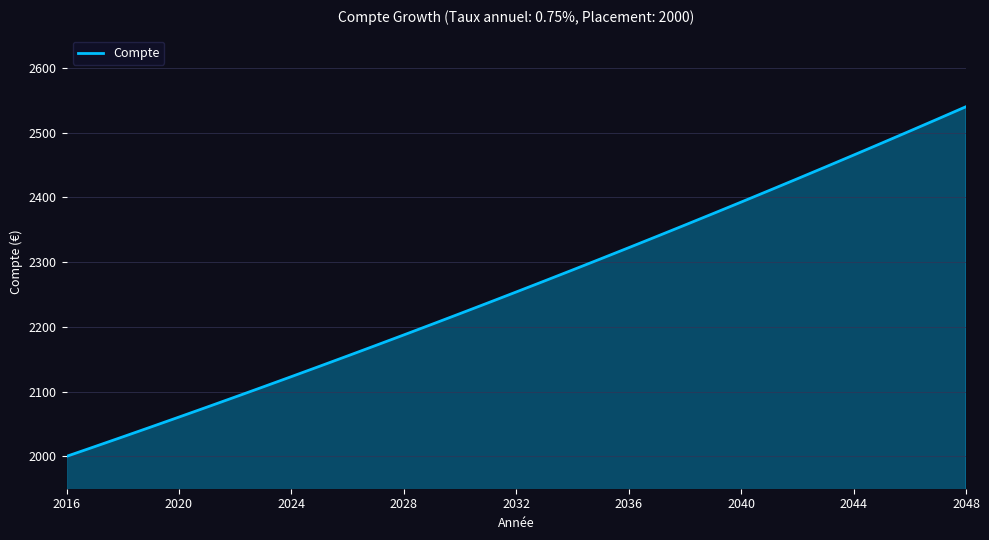

What is the maximum value shown in the chart?

2540.2